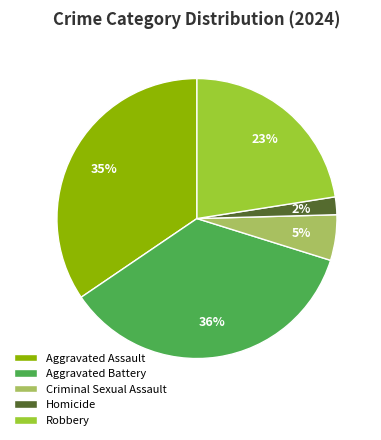

To the nearest percent, what percentage of the pie is Aggravated Battery?

36%